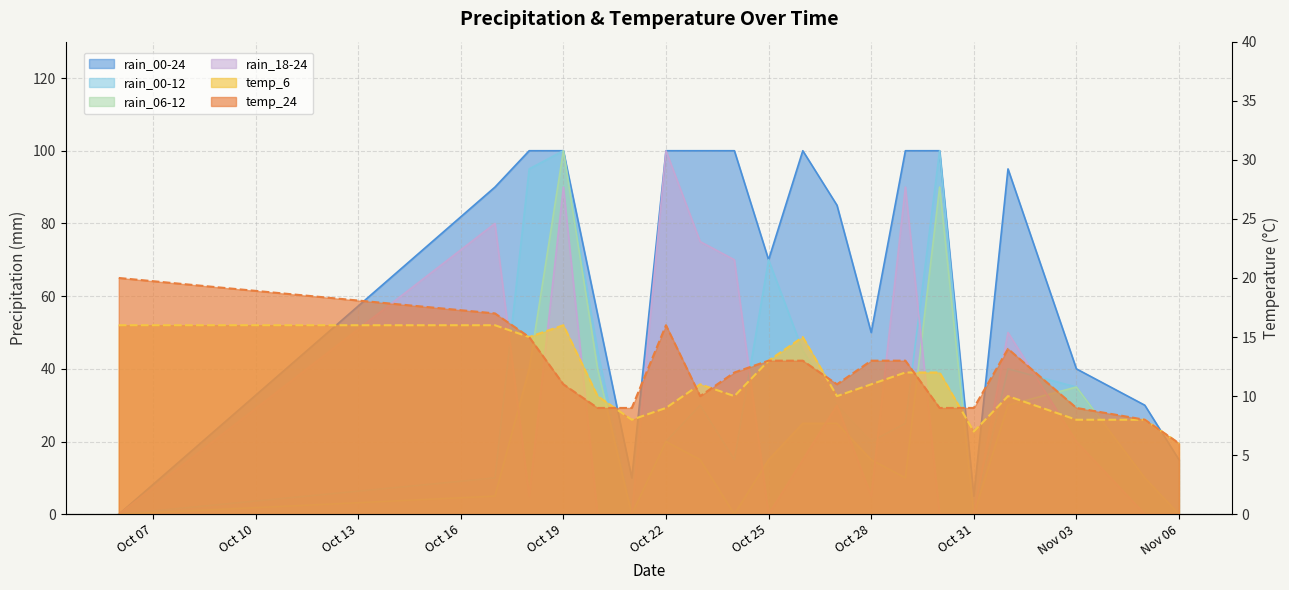

The temp_6 series shows 10 at 2023-10-27. True or false?

True